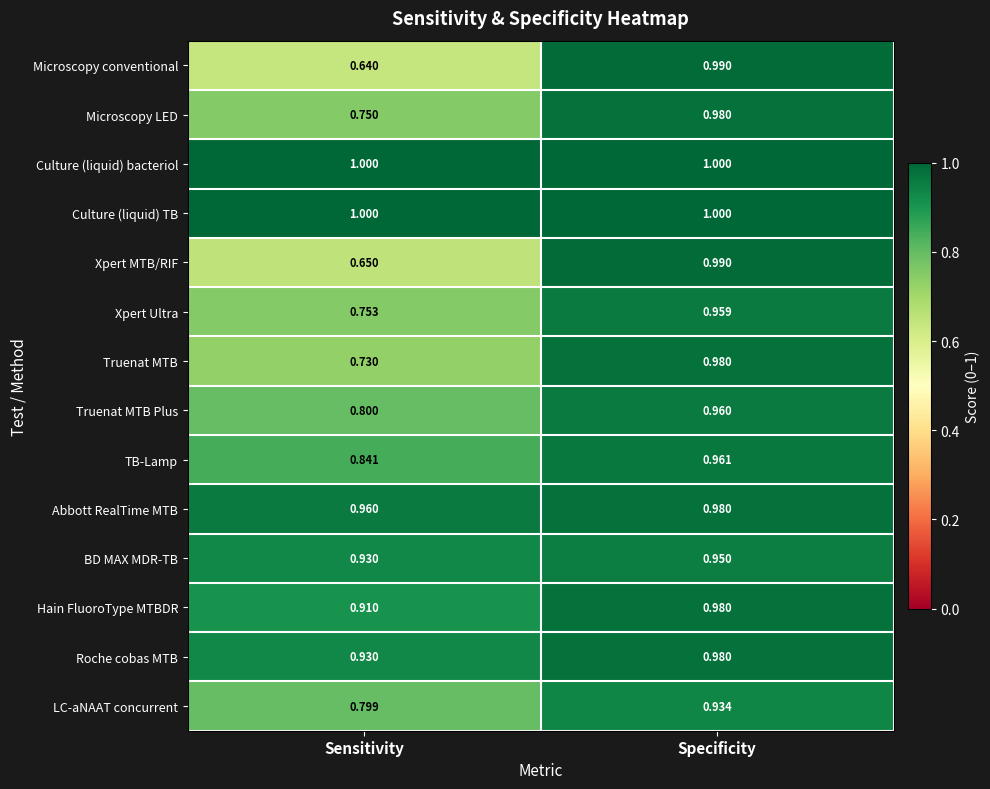

Between Sensitivity and Specificity, which series saw the biggest shift?

Microscopy conventional